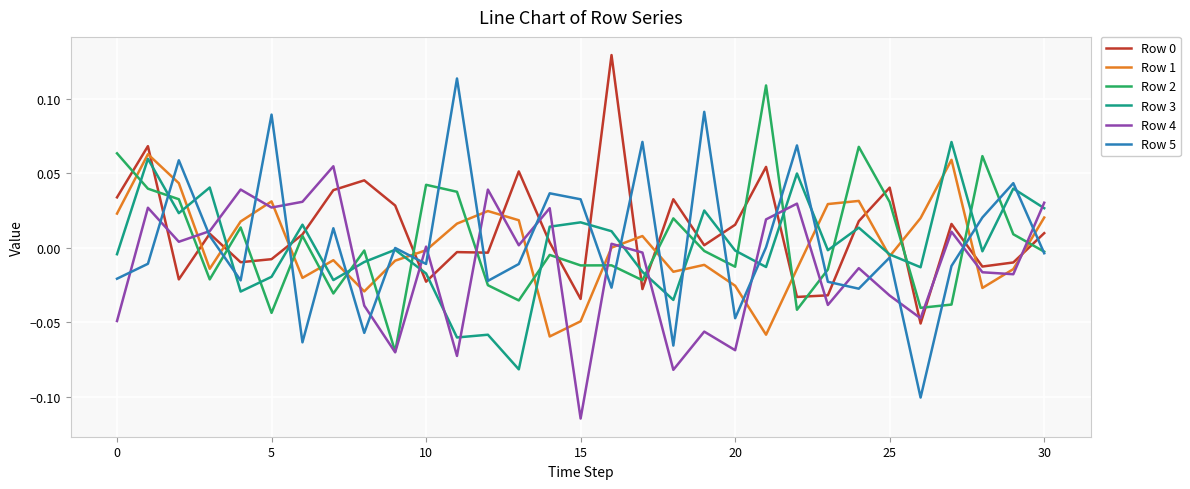

Which series ends up on top after the final intersection of Row 3 and Row 1?

Row 3